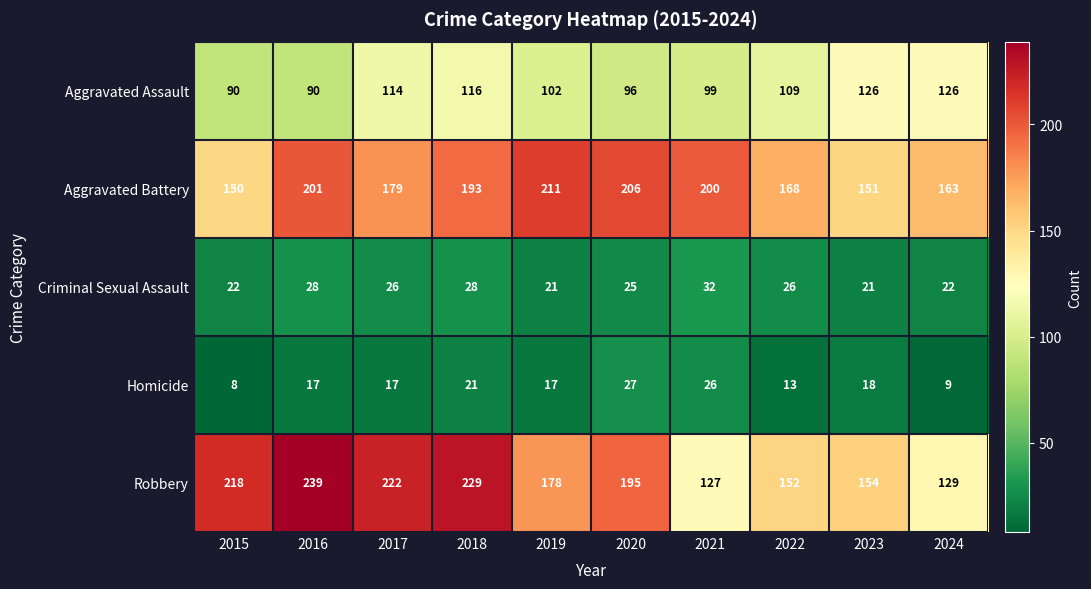

List the labels in order of Aggravated Battery value, largest first.

2019, 2020, 2016, 2021, 2018, 2017, 2022, 2024, 2023, 2015